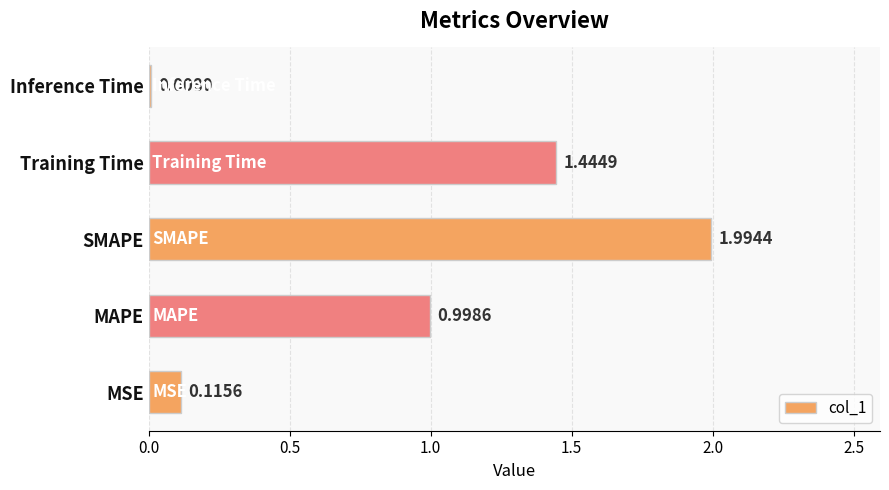

Which category has the highest value across all series?

SMAPE